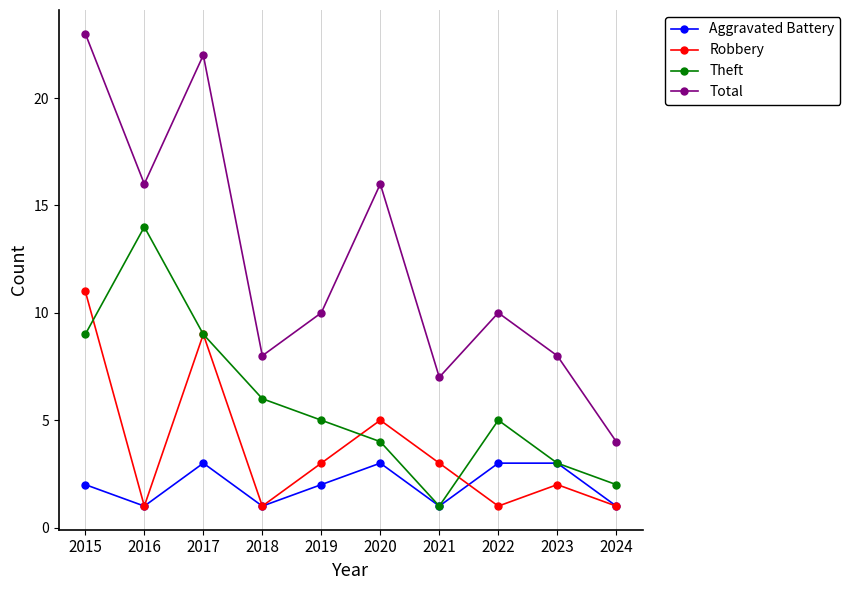

Which series has the widest spread of values?

Total